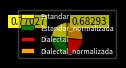

What is the ratio of the value at Dialectal_normalizada to the value at Estandar?

1.1